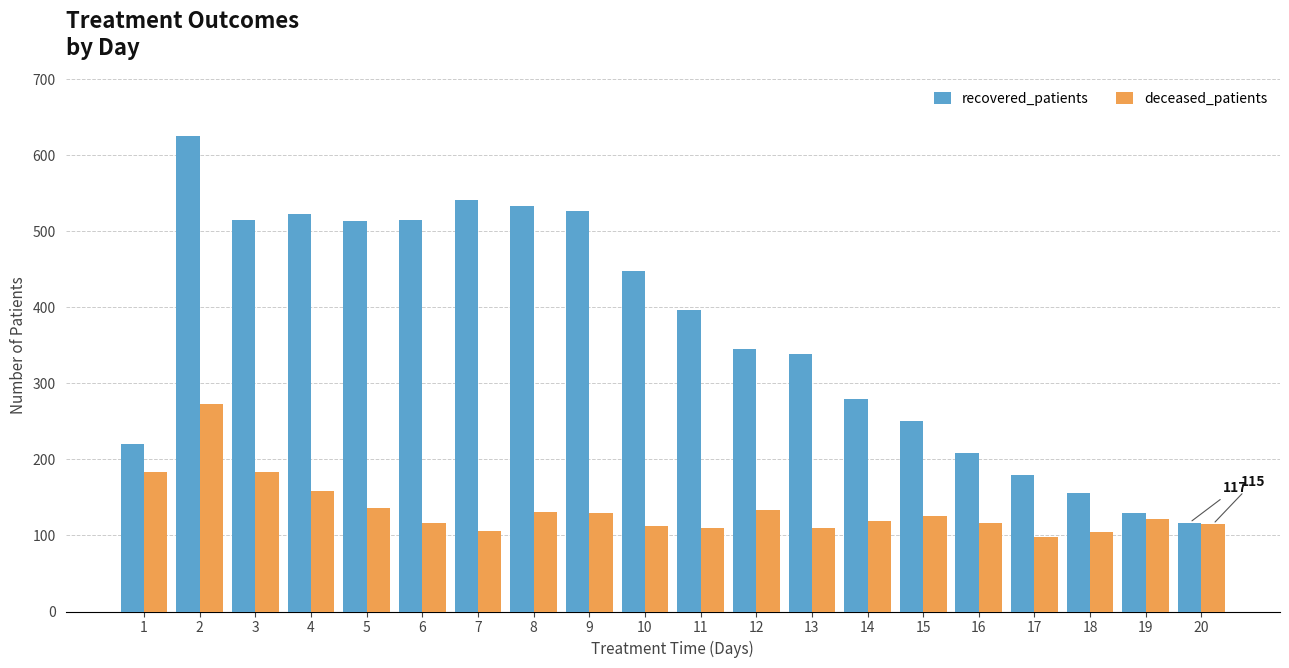

How many groups of bars are there?

20